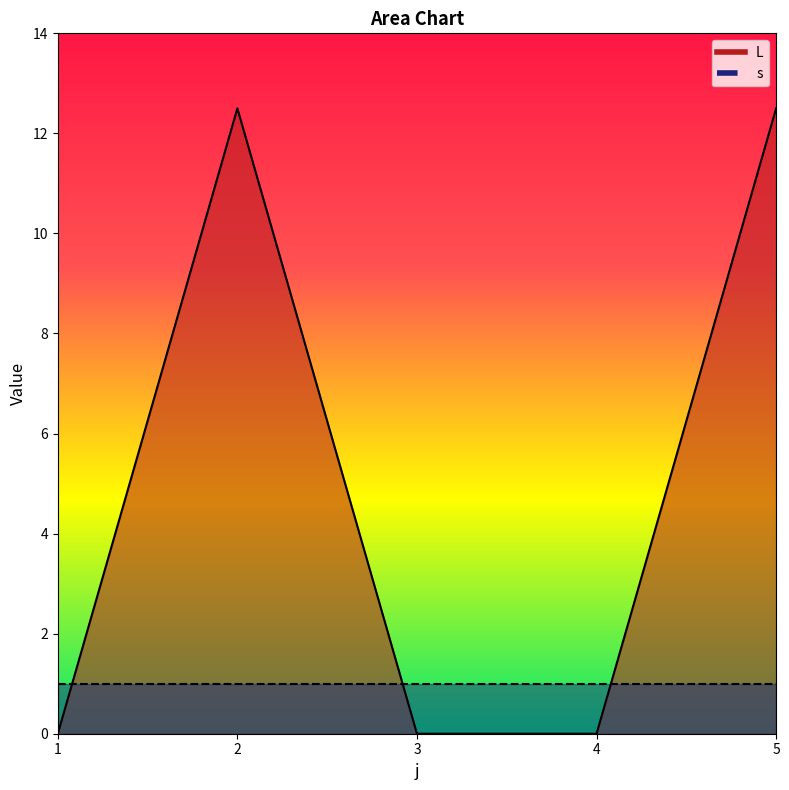

Reading left to right, extract all data points from this chart.

0.0	12.5	0.0	0.0	12.5